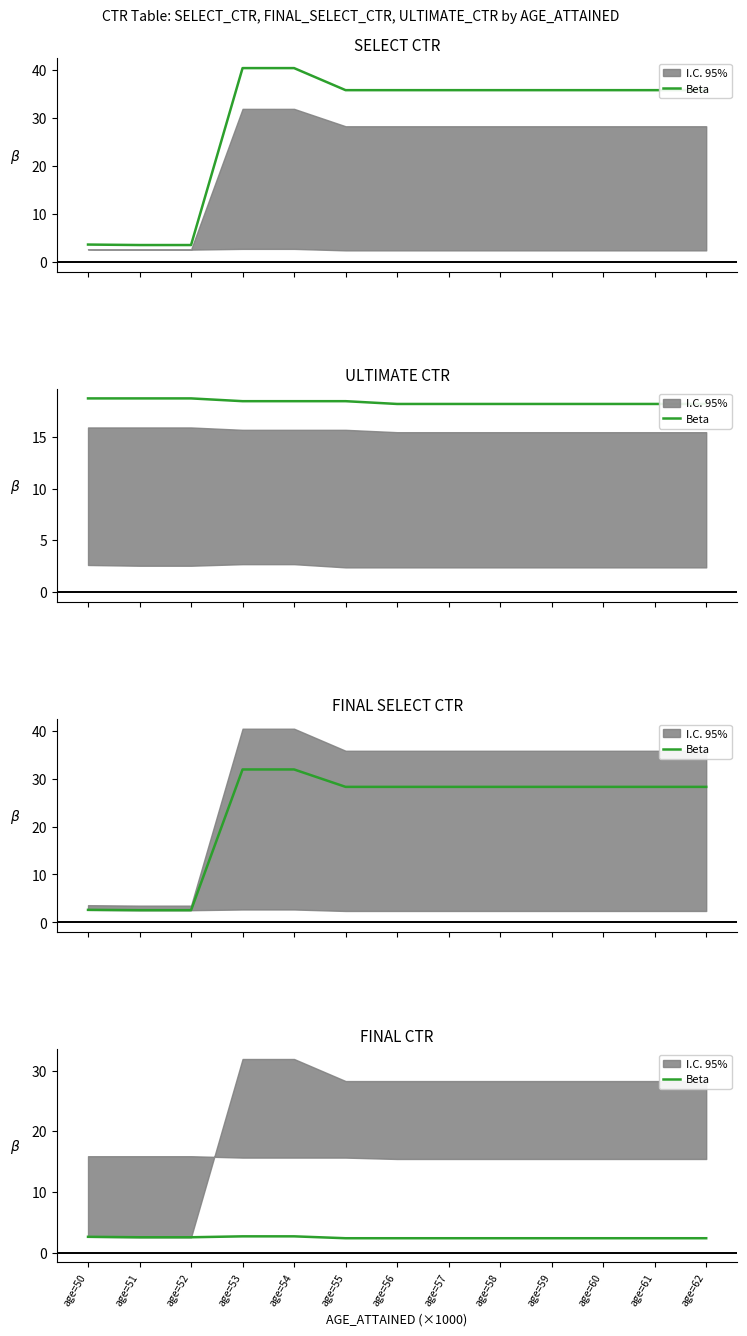

Which label corresponds to the largest value in the chart?

age=53